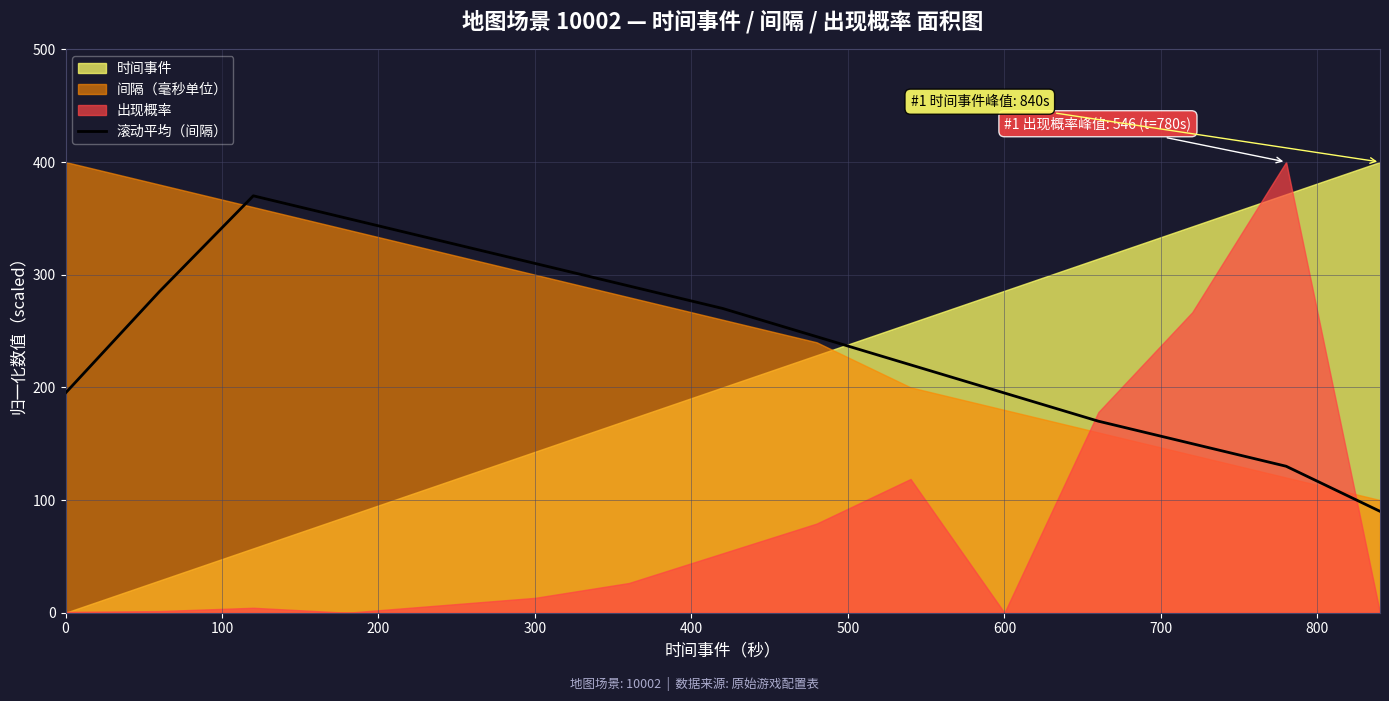

True or false: 滚动平均（间隔） has a value of 310 at 300.

True